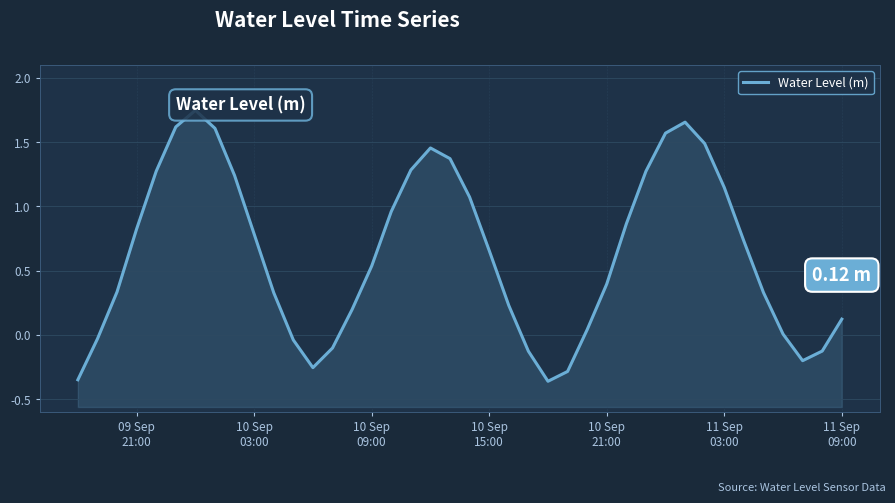

How many values are above zero?

30